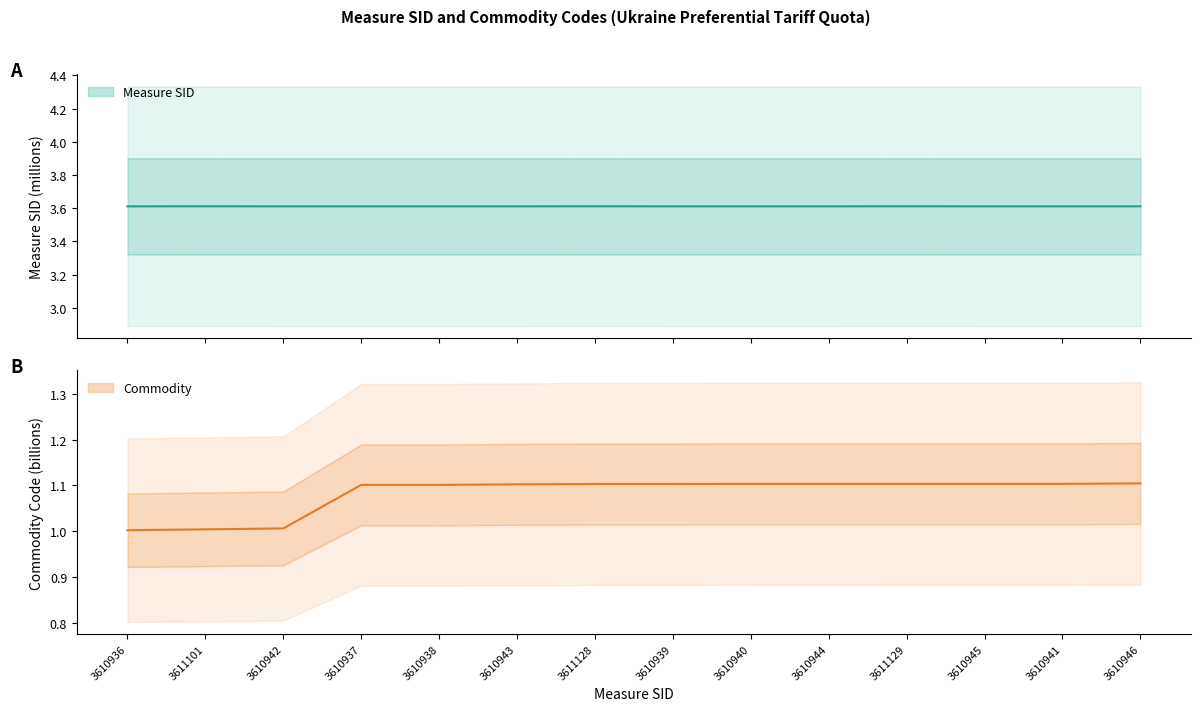

What is the minimum value shown in the chart?

1.0